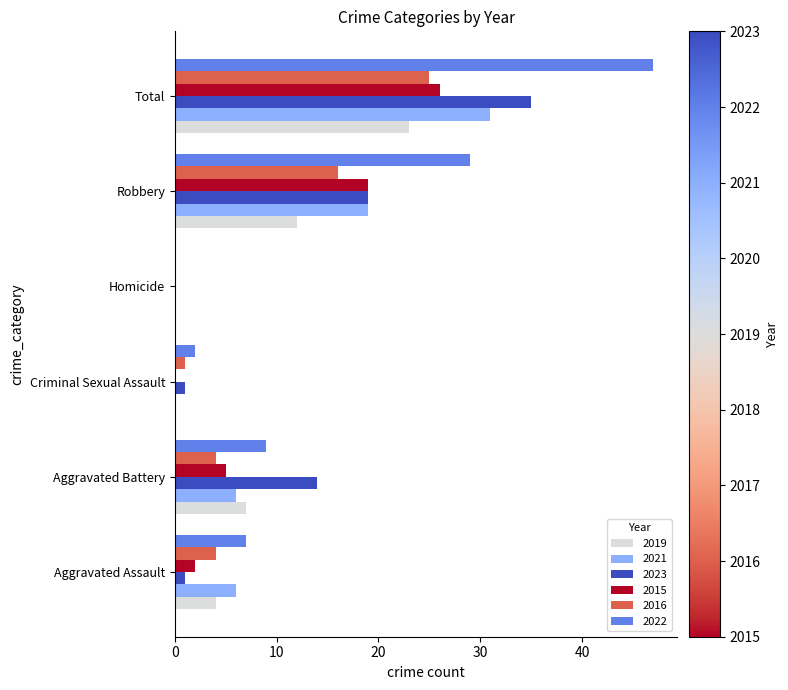

At which category is the sum across all series the highest?

Total